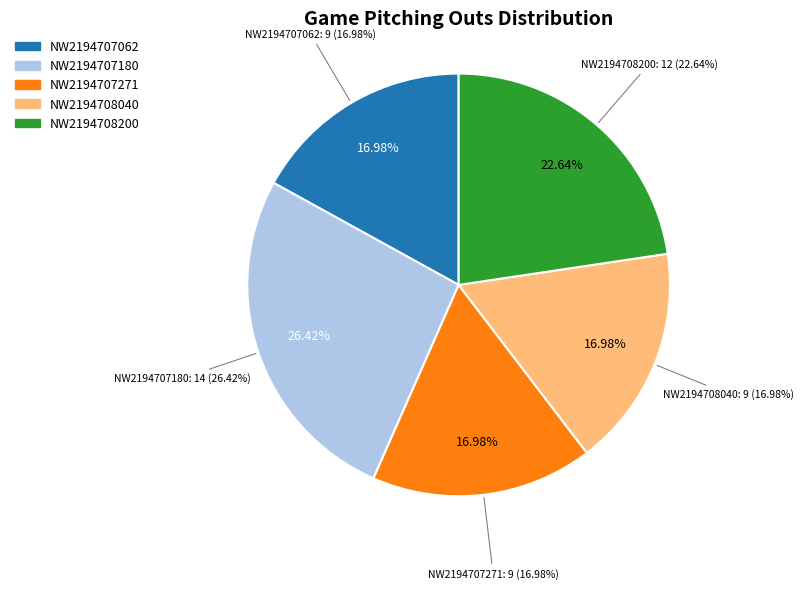

To the nearest percent, what is the combined percentage of NW2194707271 and NW2194708200?

40%